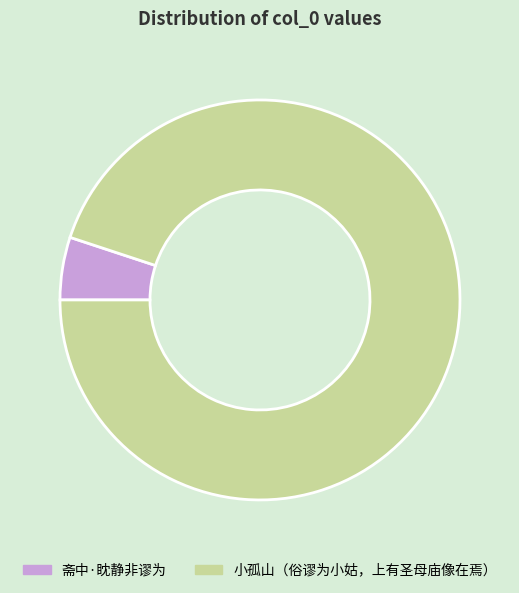

Approximately how many times larger is the value at 小孤山（俗谬为小姑，上有圣母庙像在焉） compared to 斋中·眈静非谬为?

18.7